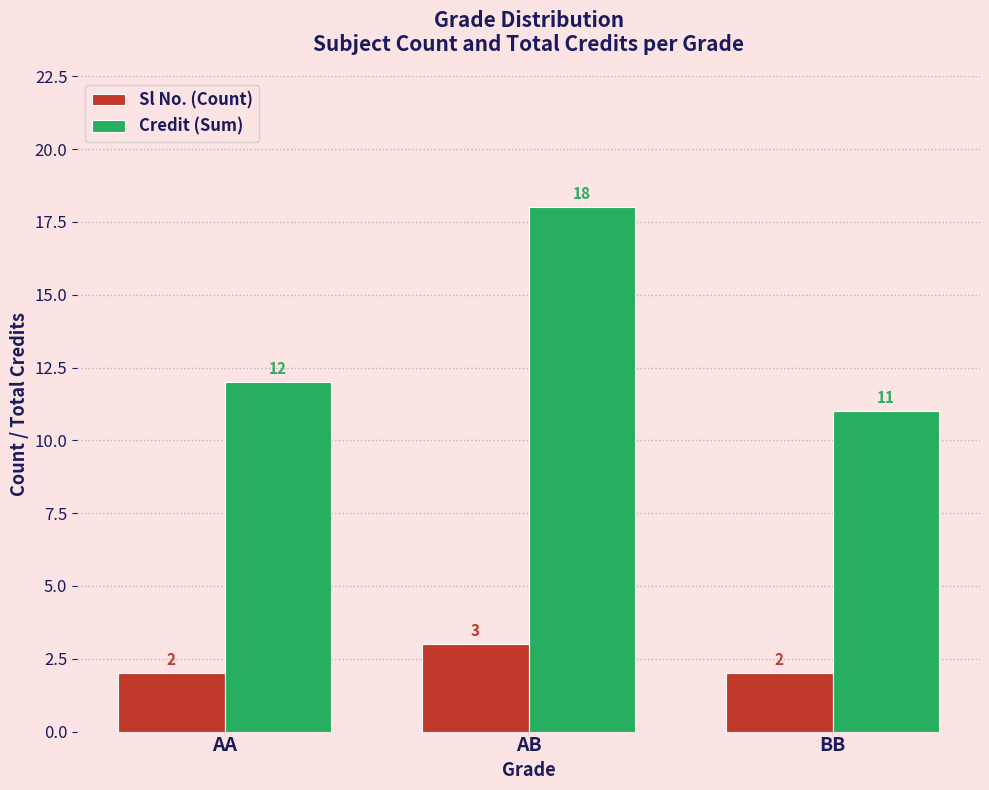

Reading left to right, list all the values displayed in this chart.

Sl No. (Count): 2	3	2
Credit (Sum): 12	18	11